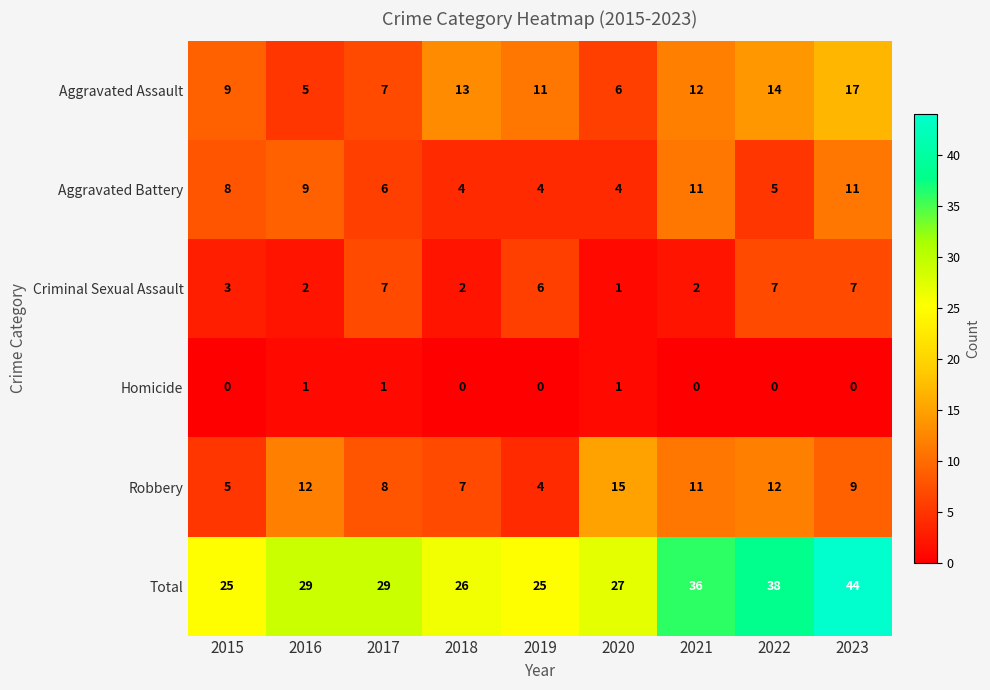

Rank the series by their maximum value, from highest to lowest.

Total, Aggravated Assault, Robbery, Aggravated Battery, Criminal Sexual Assault, Homicide